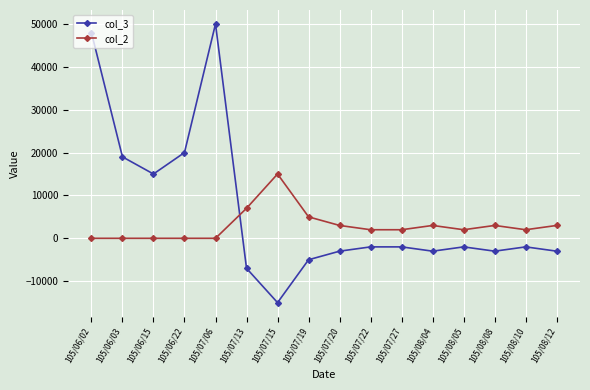

The col_2 series shows 6260 at 105/06/03. True or false?

False